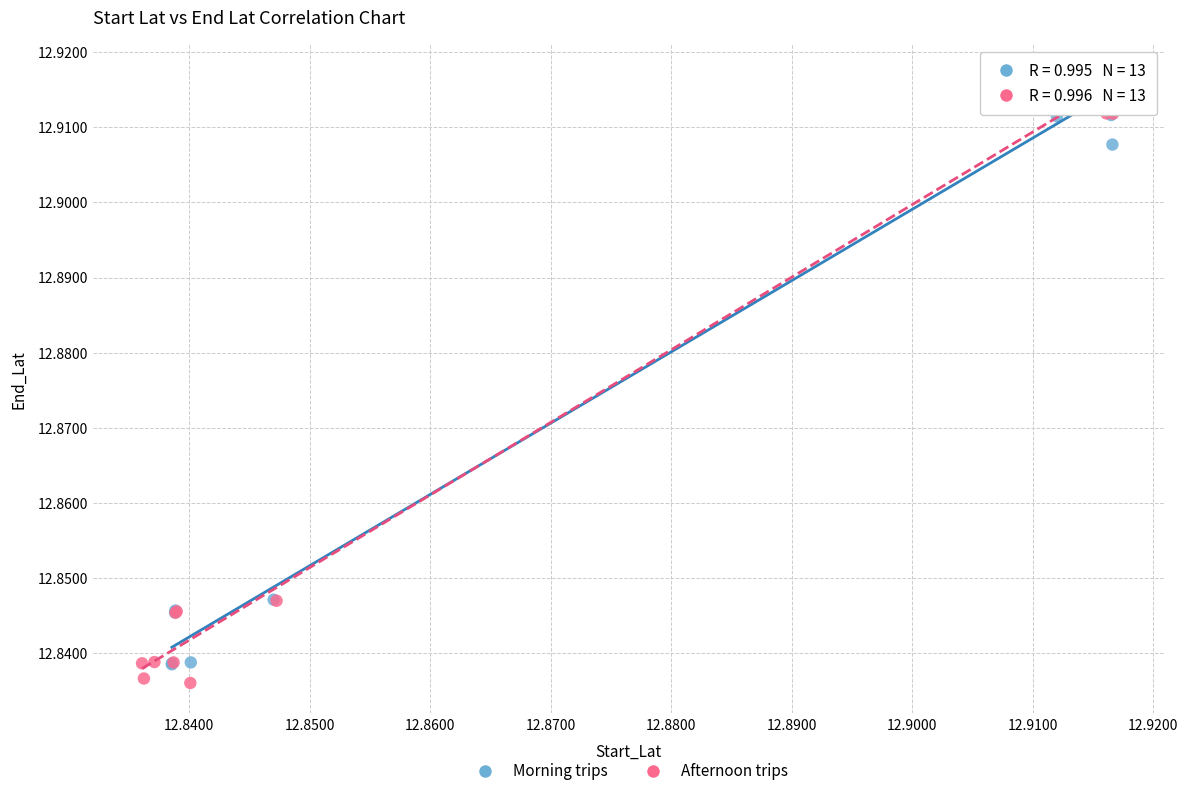

Which series contains the lowest Y value?

Afternoon trips